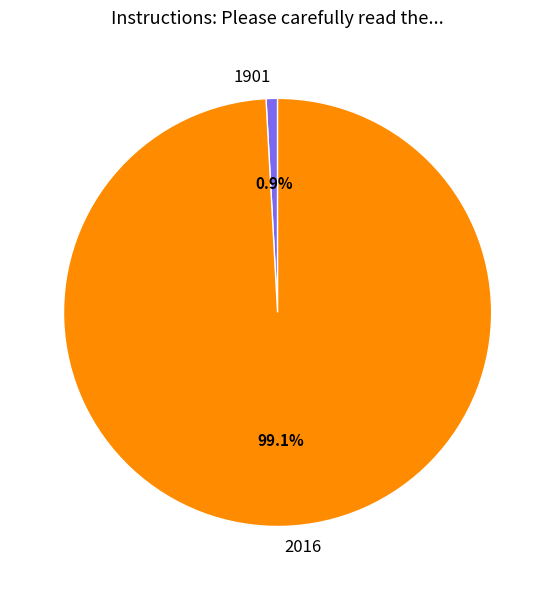

How many slices are in this pie chart?

2